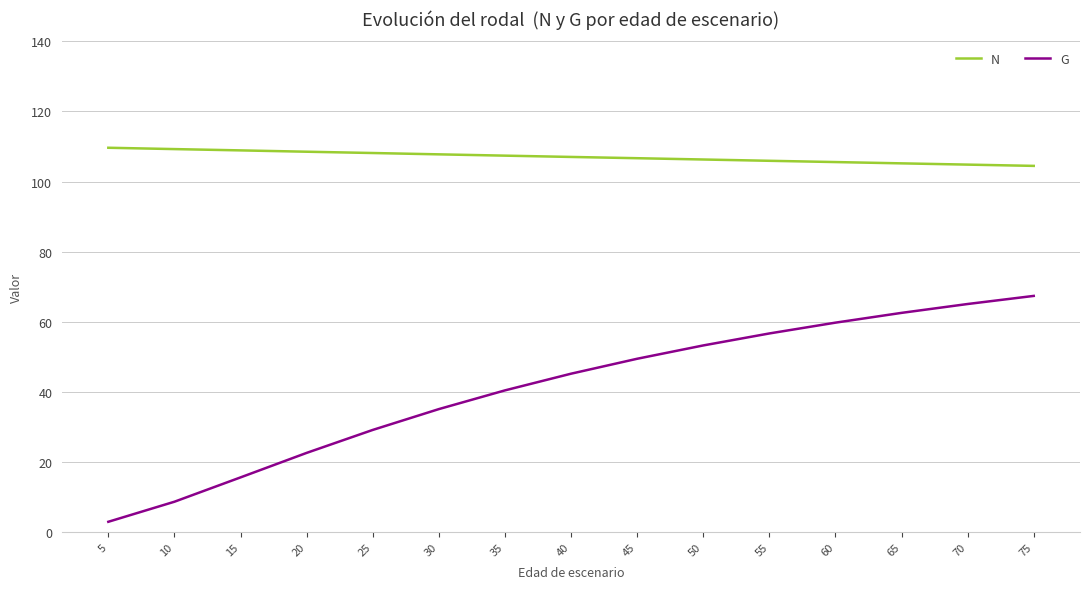

Is the value of N at 55 greater than the value of G at 35?

Yes